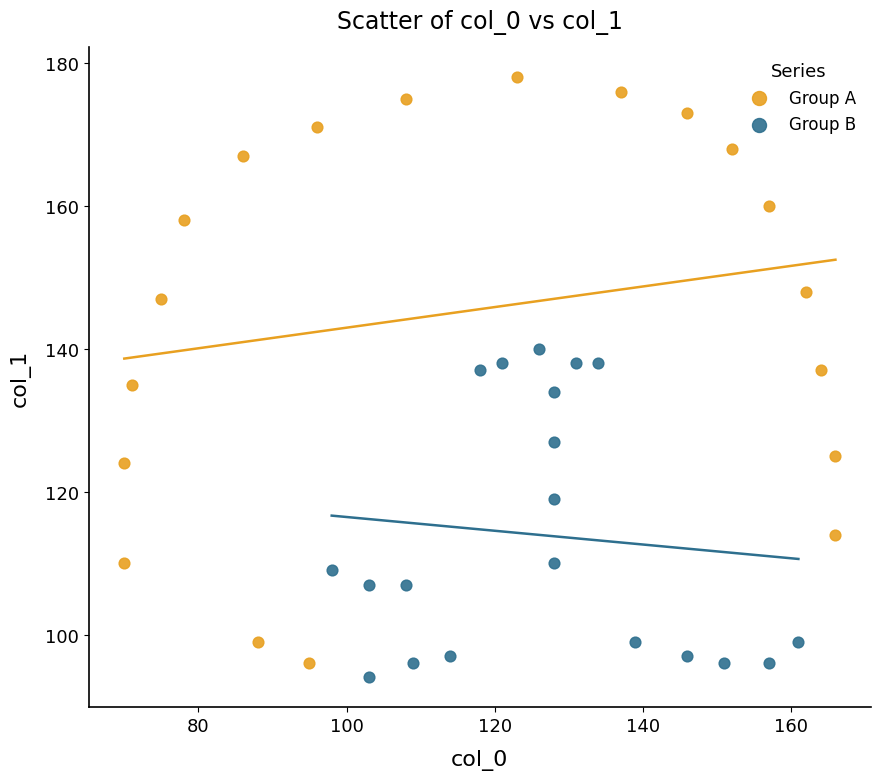

Which series reaches the maximum Y coordinate?

Group A